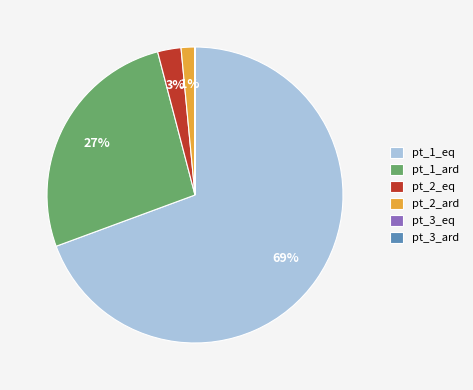

Does any single category account for the majority?

Yes